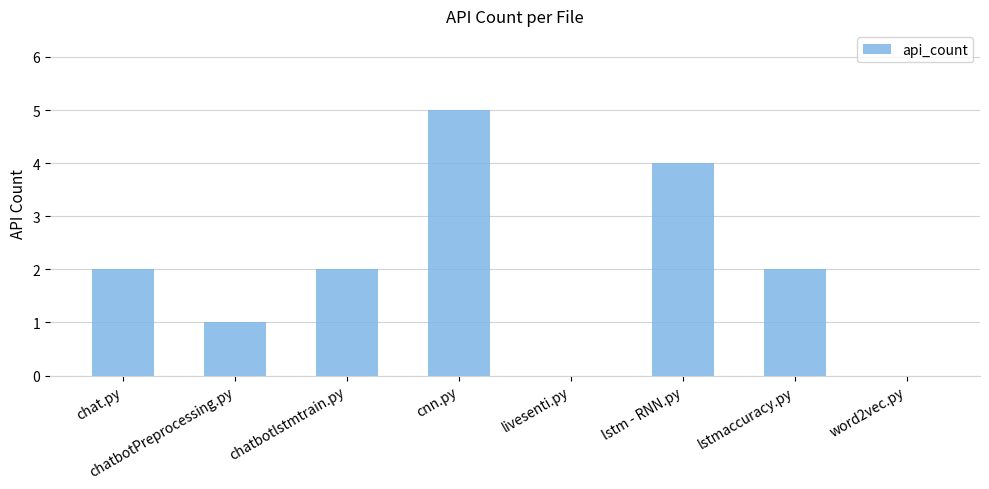

Between livesenti.py and lstm - RNN.py, which is larger?

lstm - RNN.py